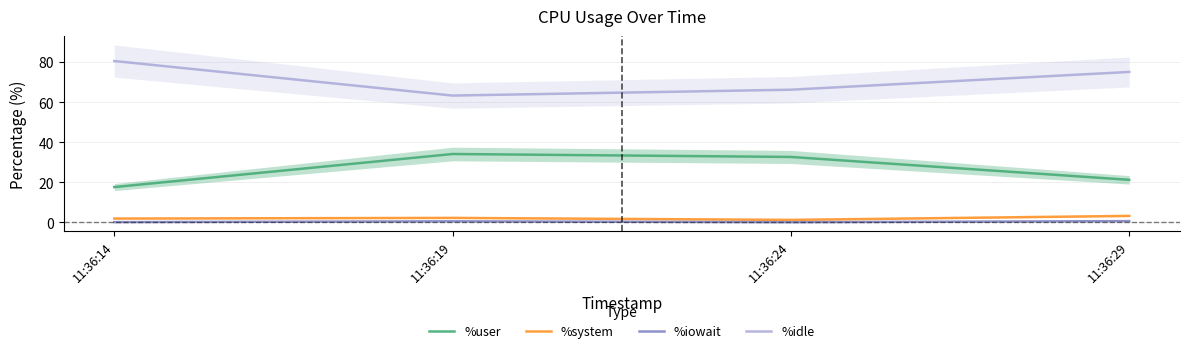

Where is the first local minimum for %iowait?

11:36:24